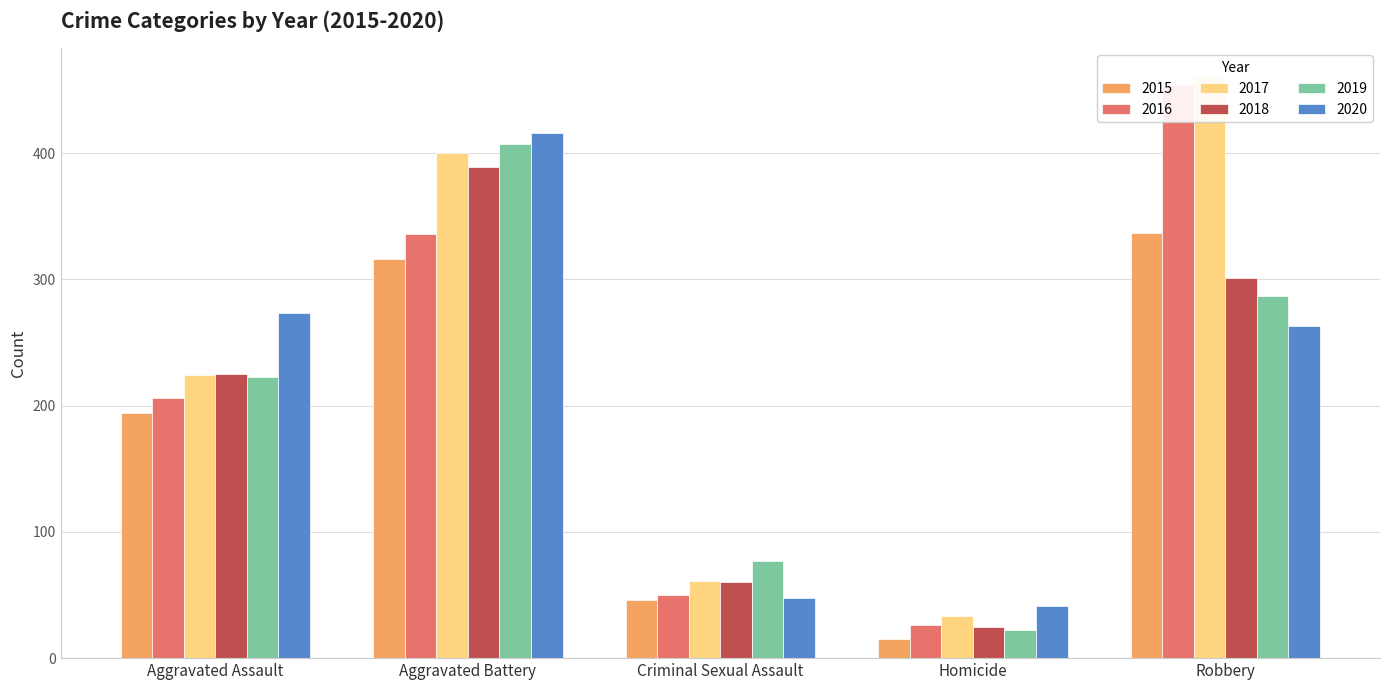

Reading left to right, list all the values displayed in this chart.

2015: Aggravated Assault=194	Aggravated Battery=316	Criminal Sexual Assault=46	Homicide=15	Robbery=337
2016: Aggravated Assault=206	Aggravated Battery=336	Criminal Sexual Assault=50	Homicide=26	Robbery=454
2017: Aggravated Assault=224	Aggravated Battery=400	Criminal Sexual Assault=61	Homicide=33	Robbery=460
2018: Aggravated Assault=225	Aggravated Battery=389	Criminal Sexual Assault=60	Homicide=25	Robbery=301
2019: Aggravated Assault=223	Aggravated Battery=407	Criminal Sexual Assault=77	Homicide=22	Robbery=287
2020: Aggravated Assault=273	Aggravated Battery=416	Criminal Sexual Assault=48	Homicide=41	Robbery=263